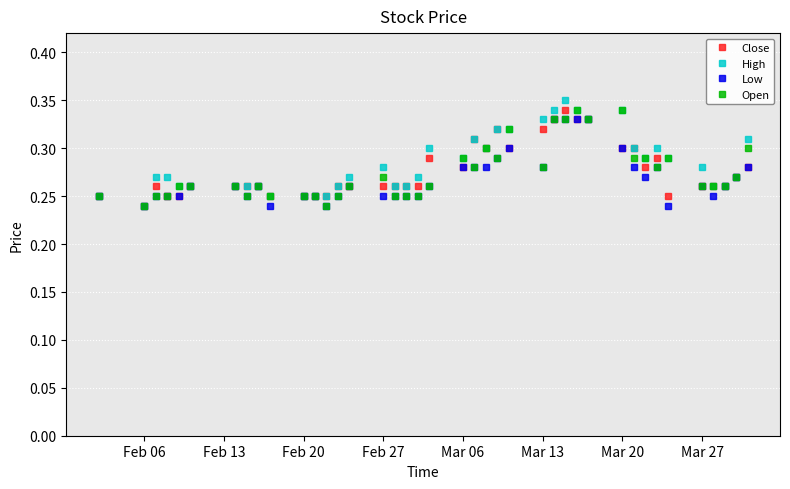

Count the High values in the range 0 to 1.

40